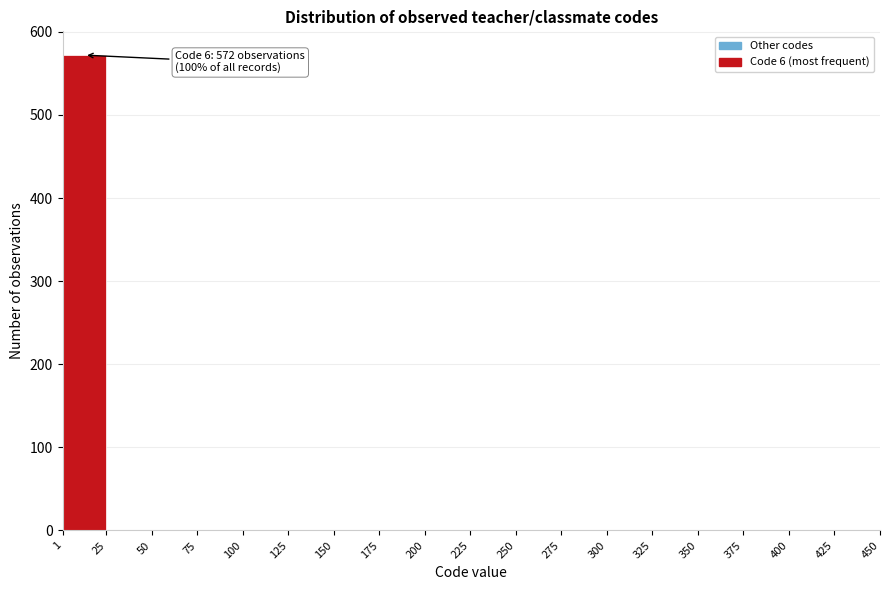

Which range on the x-axis has the tallest bar?

1 to 25